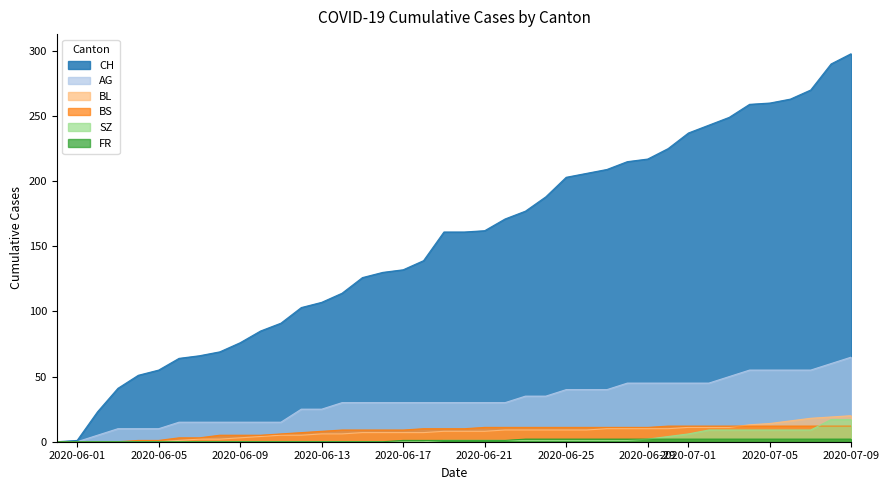

At which label does CH reach its peak?

2020-07-09